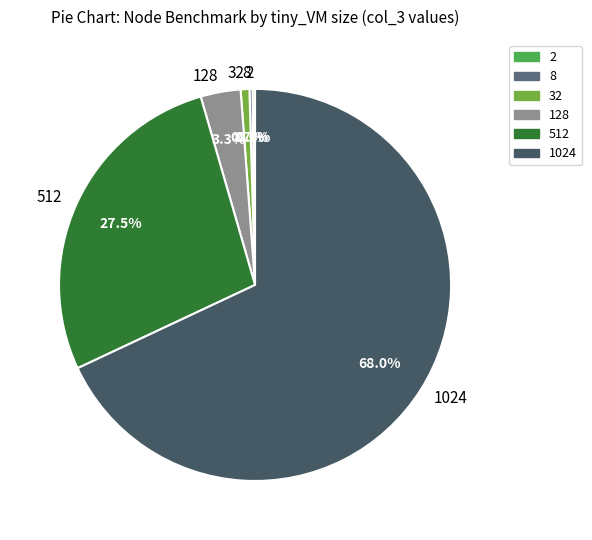

Is there any slice that represents more than half of the pie?

Yes